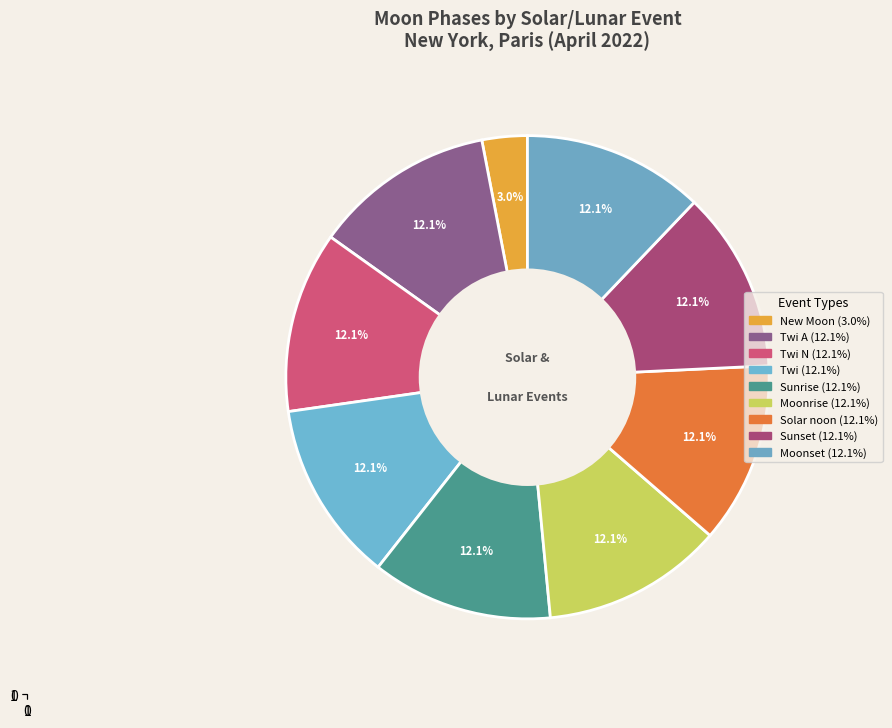

How many slices are in this pie chart?

9